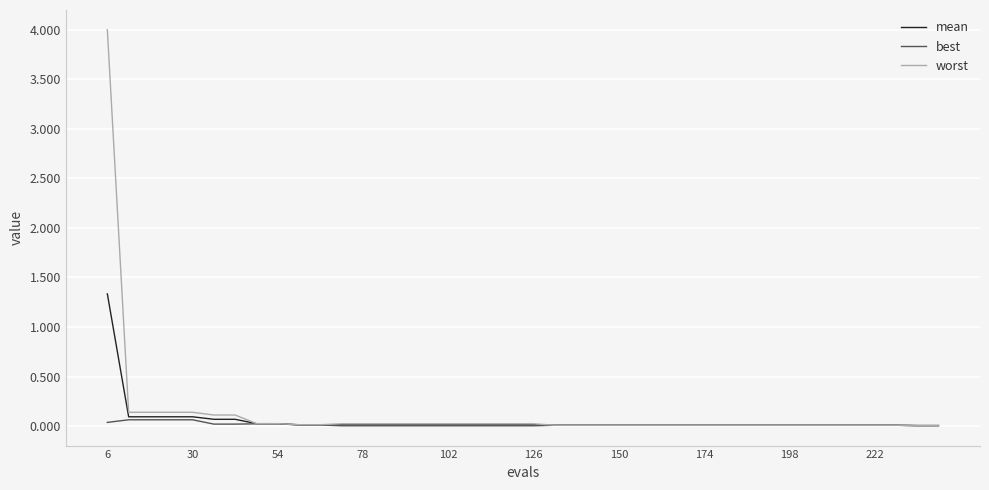

Rank the series by their maximum value, from highest to lowest.

worst, mean, best